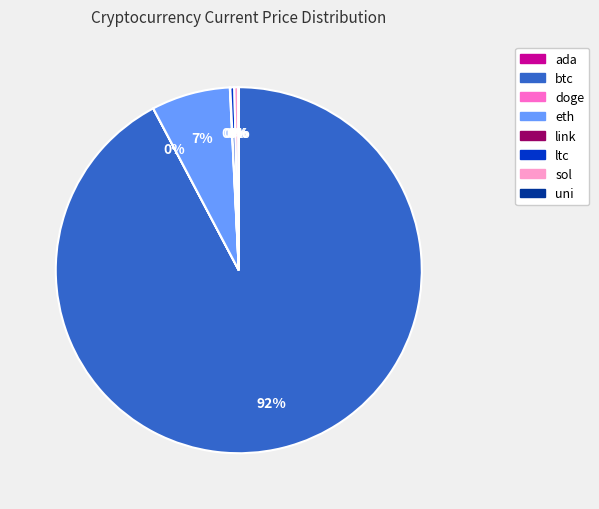

What percentage is the eth slice, to the nearest percent?

7%